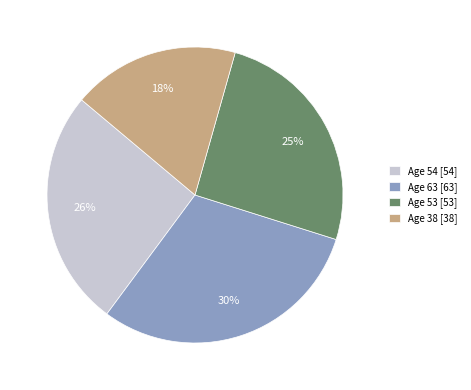

Which category has the smallest portion of the pie?

Age 38 [38]